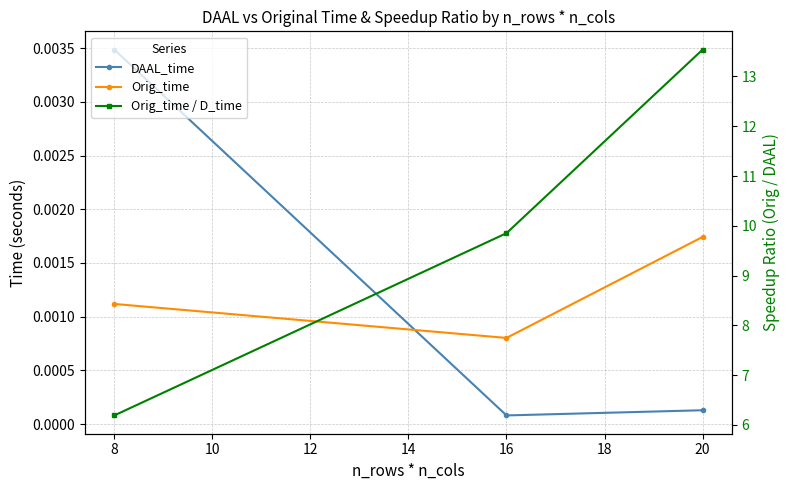

Reading left to right, transcribe all the data shown in this chart.

DAAL_time: 0.0	0.0	0.0
Orig_time: 0.0	0.0	0.0
Orig_time / D_time: 6.2	9.9	13.5